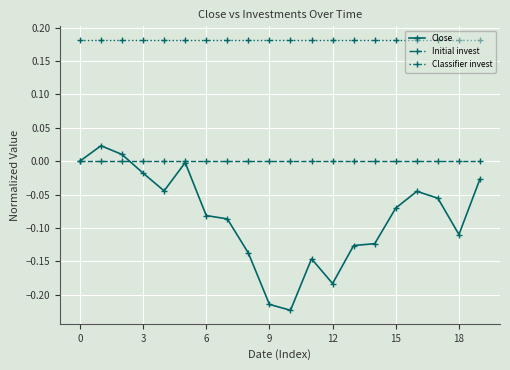

Rank the series by their average value, from lowest to highest.

Close, Initial invest, Classifier invest